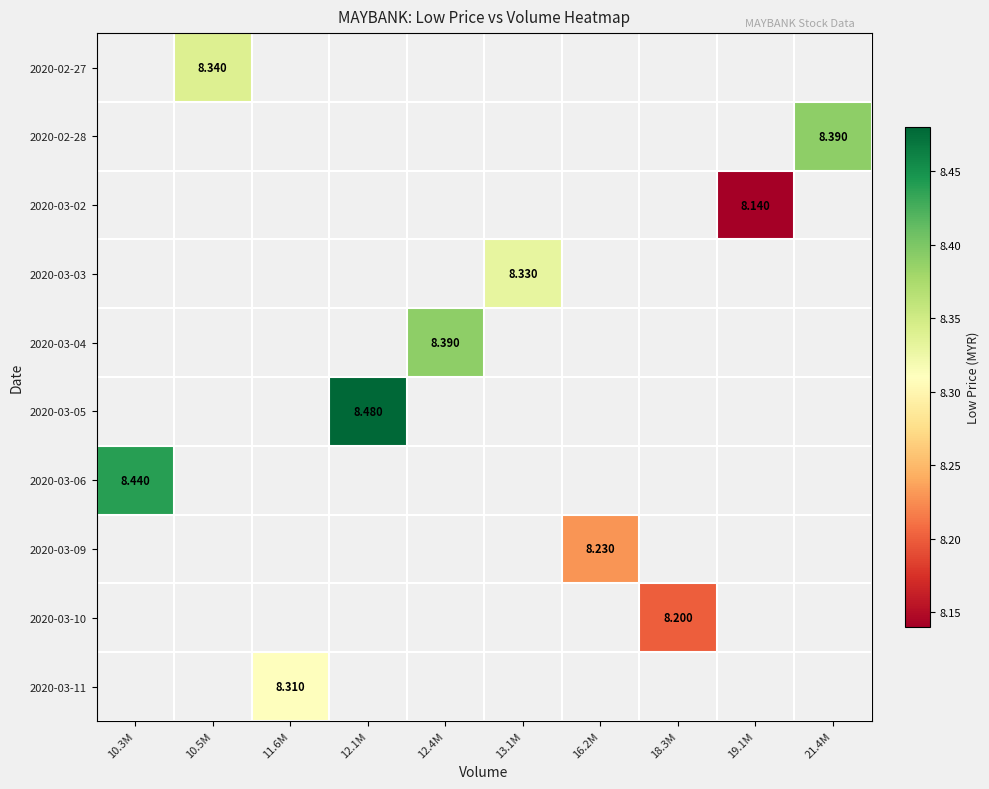

Which label corresponds to the smallest value in the chart?

19.1M